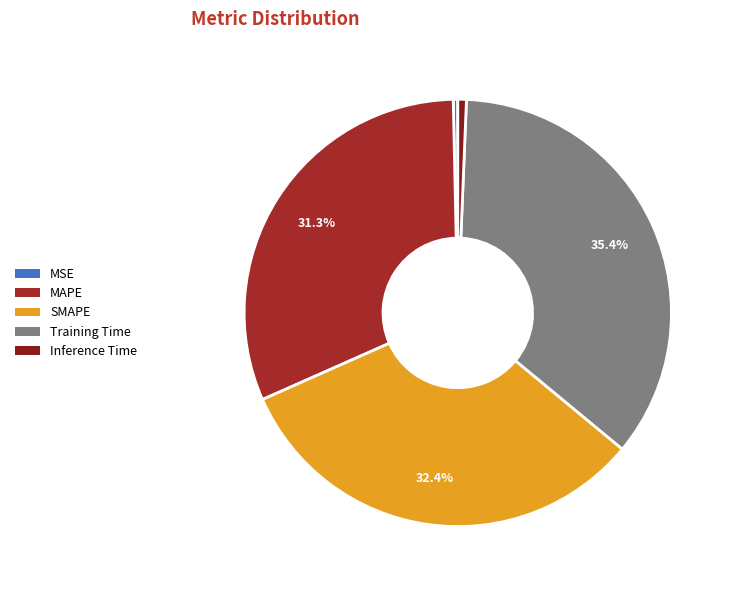

Rank the categories by value from highest to lowest.

Training Time, SMAPE, MAPE, Inference Time, MSE